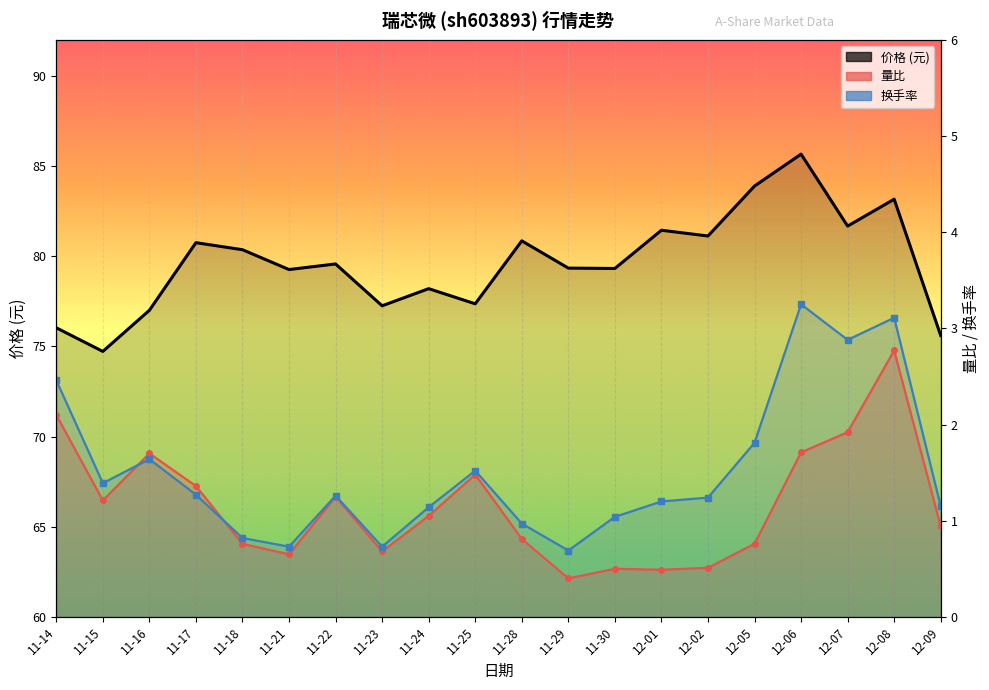

Reading left to right, what are all the values shown in this chart?

价格 (元): 76.0	74.7	77.0	80.8	80.4	79.3	79.6	77.2	78.2	77.4	80.8	79.3	79.3	81.4	81.1	83.9	85.7	81.7	83.2	75.6
量比: 2.1	1.2	1.7	1.4	0.8	0.7	1.2	0.7	1.1	1.5	0.8	0.4	0.5	0.5	0.5	0.8	1.7	1.9	2.8	0.9
换手率: 2.5	1.4	1.6	1.3	0.8	0.7	1.3	0.7	1.1	1.5	1.0	0.7	1.0	1.2	1.2	1.8	3.2	2.9	3.1	1.1